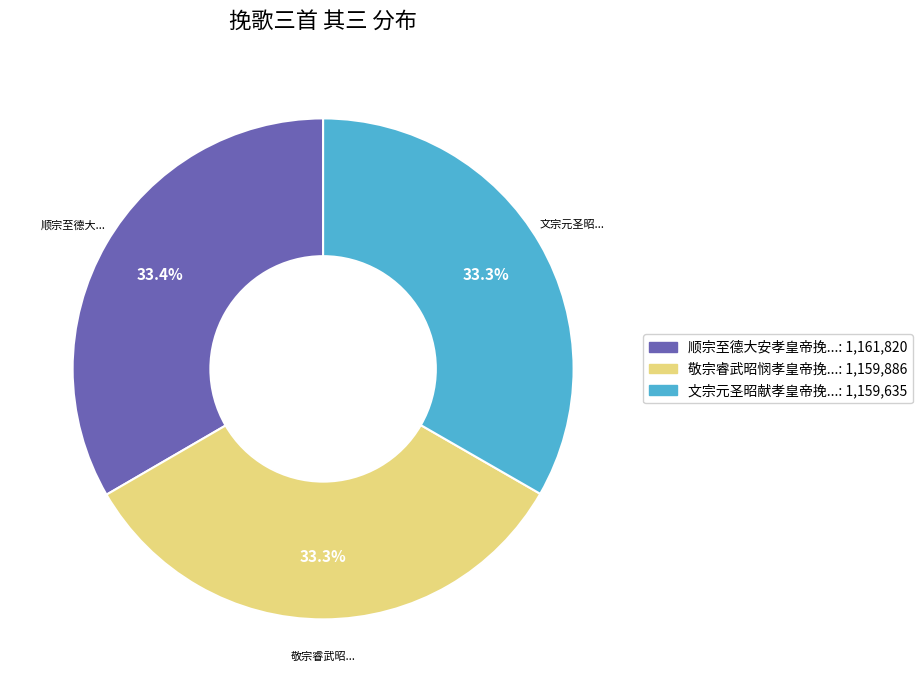

Does any single category account for the majority?

No